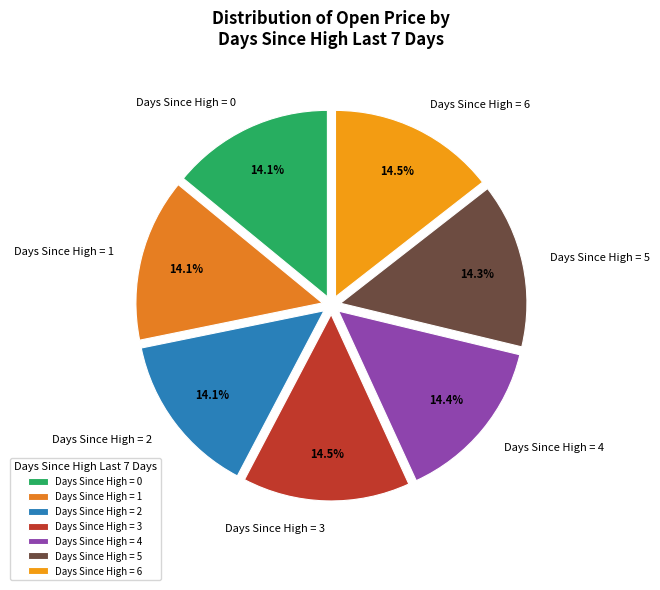

Approximately how many times larger is the value at Days Since High = 1 compared to Days Since High = 5?

1.0